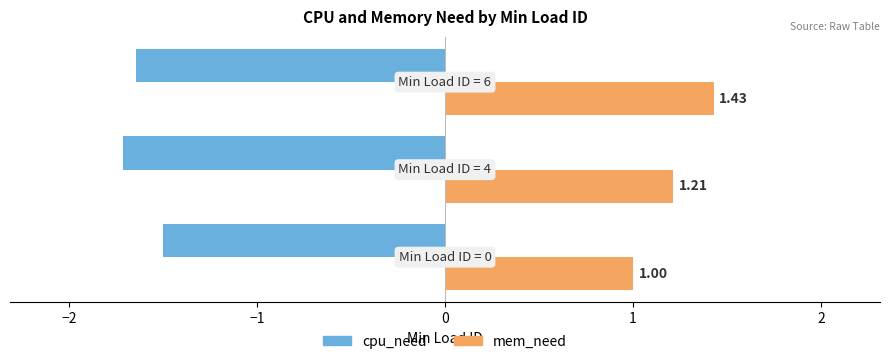

Which series has the largest total across all categories?

mem_need